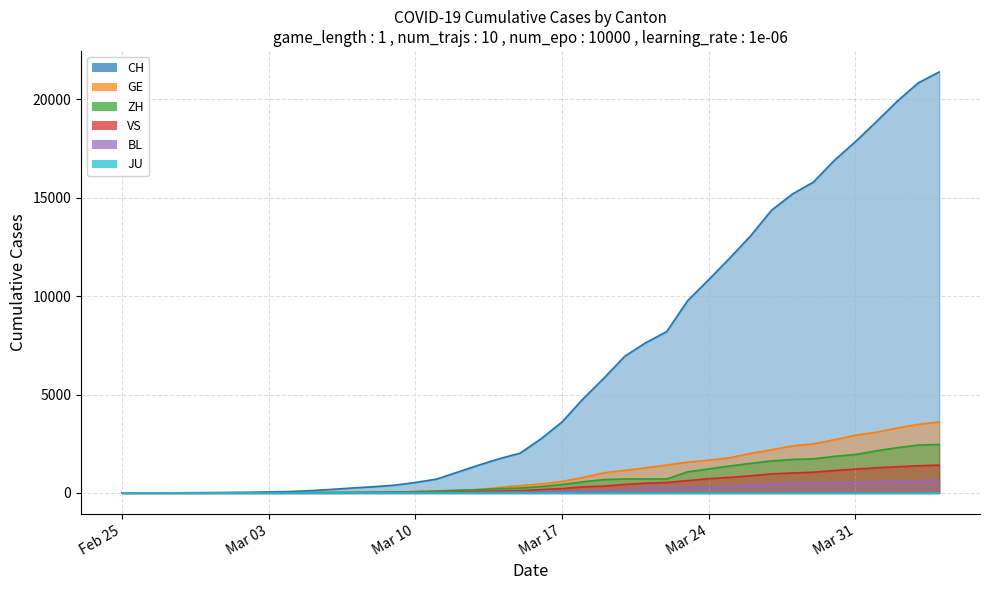

True or false: CH and GE intersect in this chart.

False